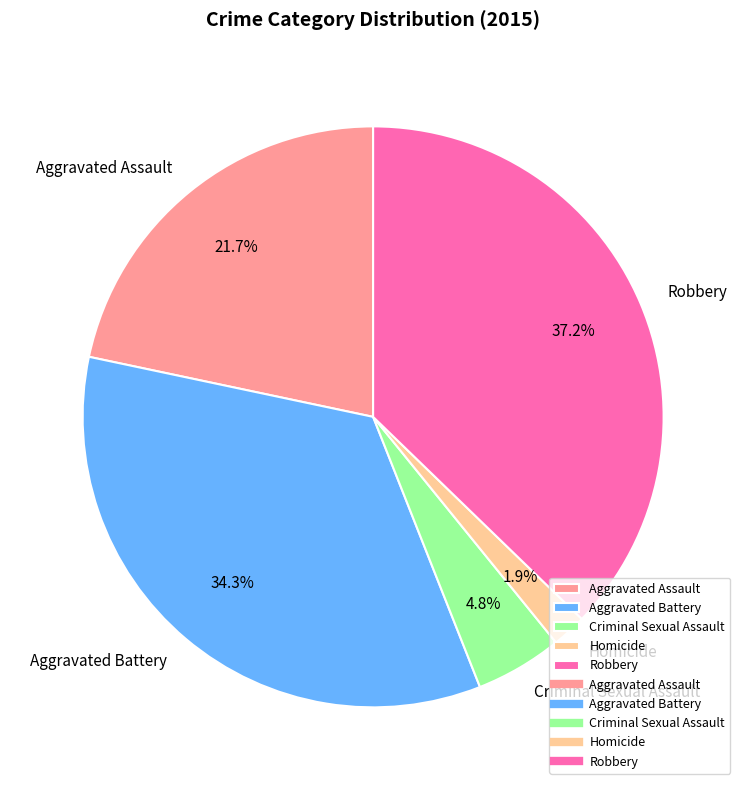

Rank the categories by value from lowest to highest.

Homicide, Criminal Sexual Assault, Aggravated Assault, Aggravated Battery, Robbery